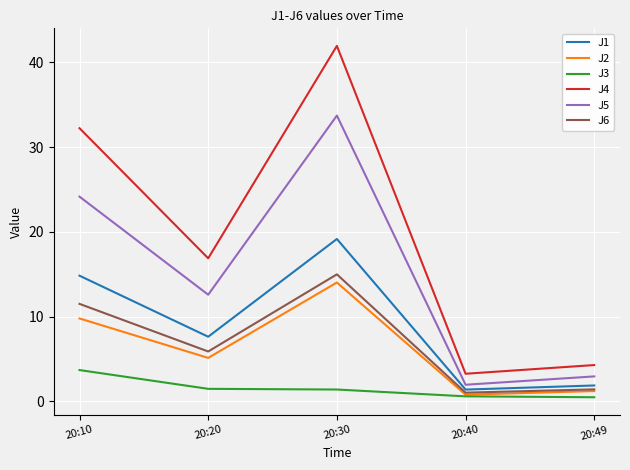

Which series has the largest range (max minus min)?

J4